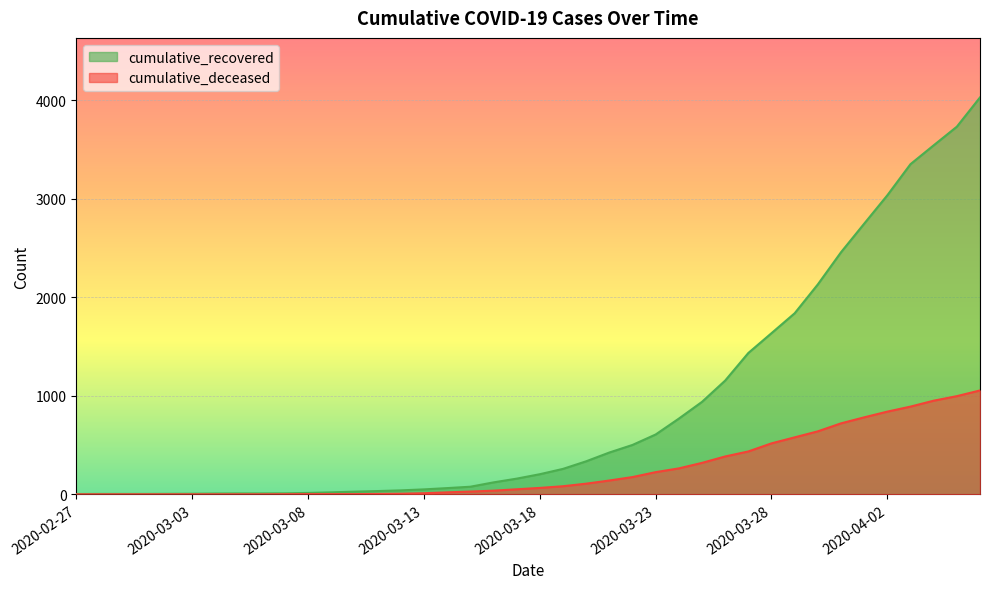

True or false: cumulative_recovered has more than 1 points higher than both neighbors.

False